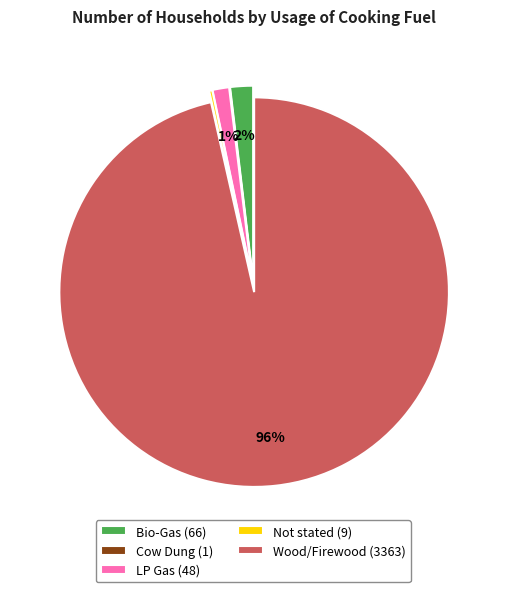

Which category has the biggest portion of the pie?

Wood/Firewood